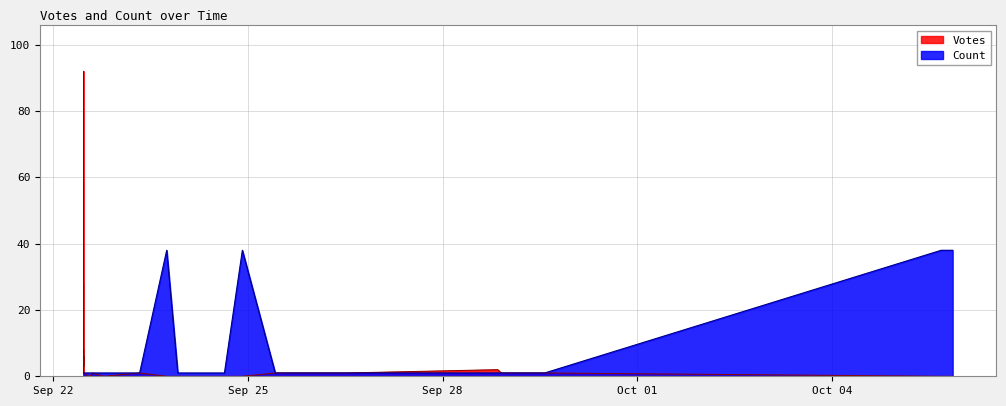

What is the difference between the second highest and minimum values in the Count series?

37